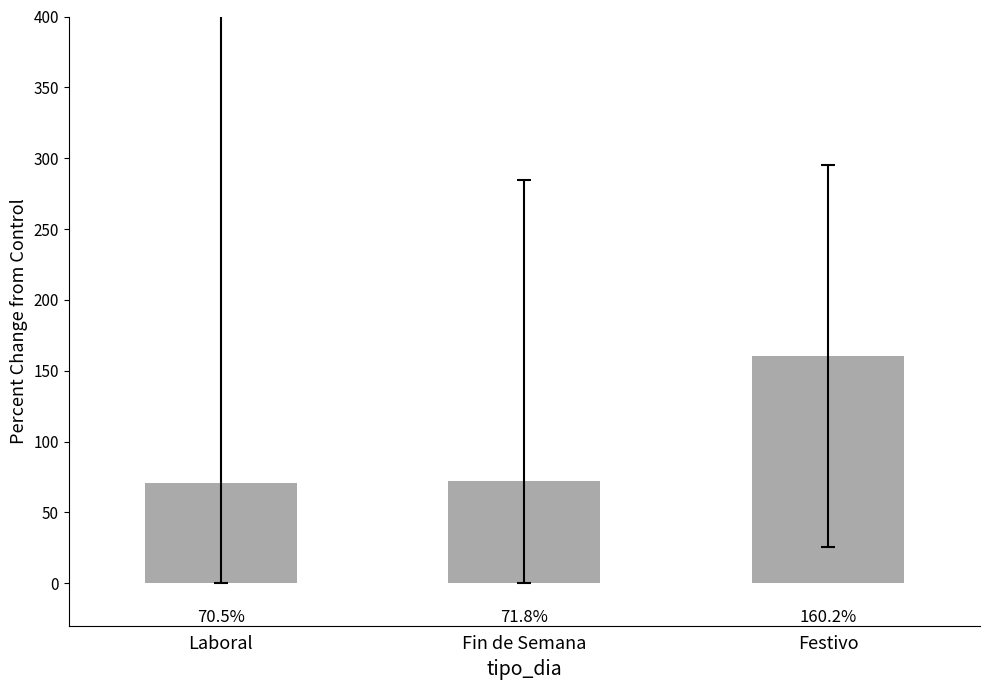

True or false: the data shows 22.4 at Fin de Semana.

False